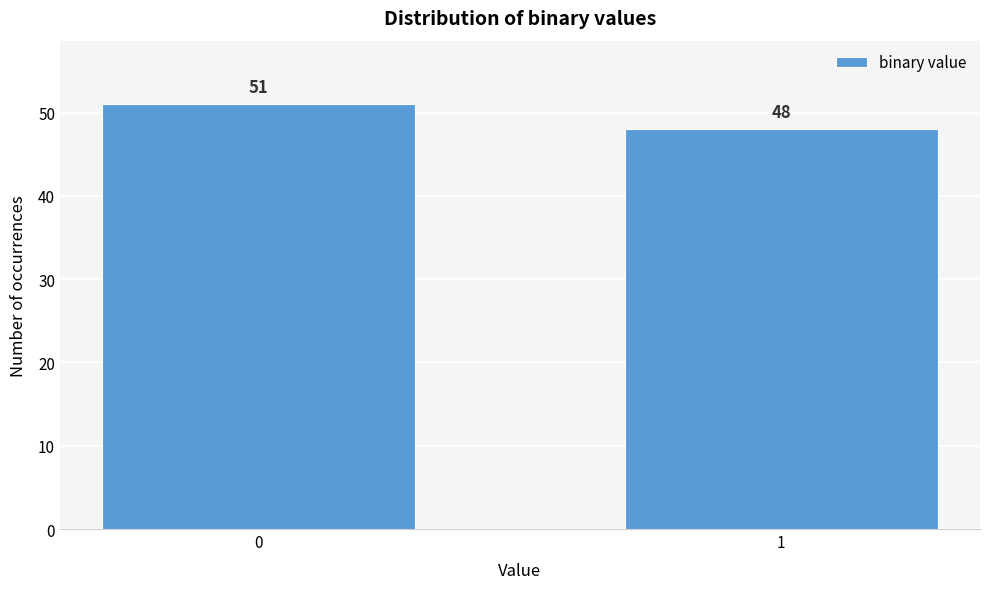

Reading left to right, list all the values displayed in this chart.

51	48